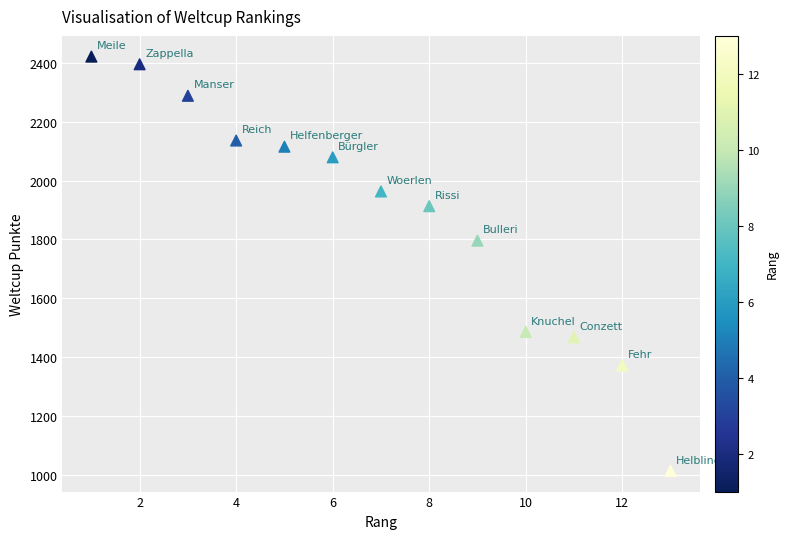

What Y value in the scatter plot is closest to 1717?

1796